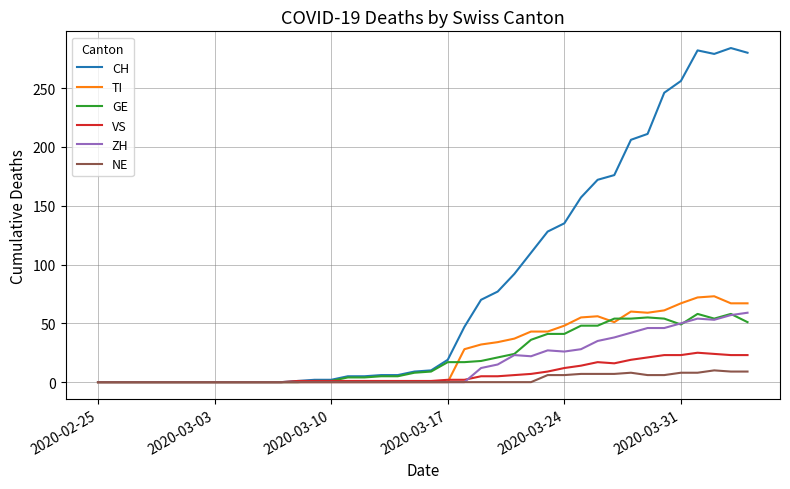

What is the maximum value for GE?

58